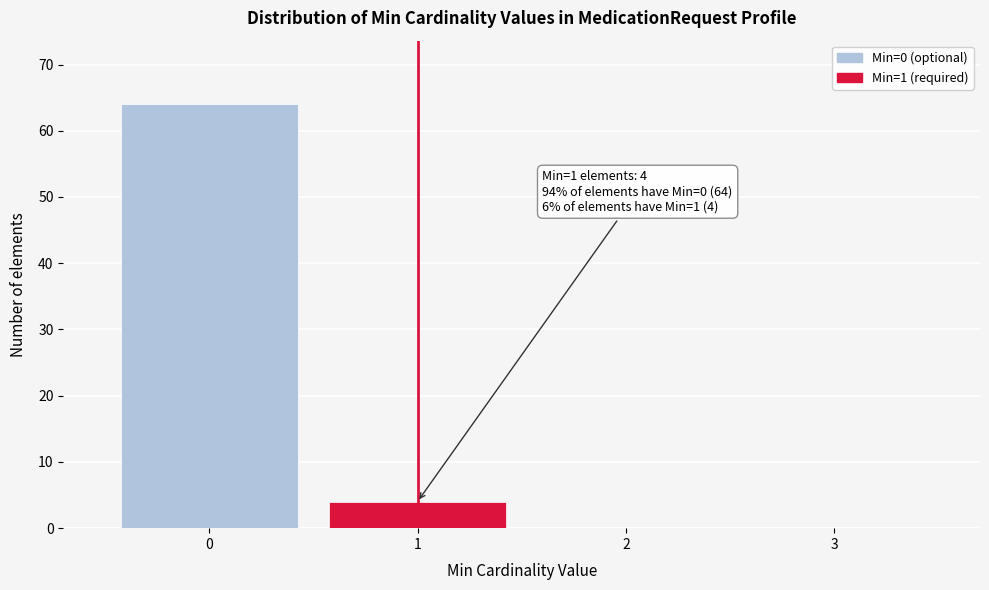

Reading left to right, extract all data points from this chart.

0=64	1=4	2=0	3=0